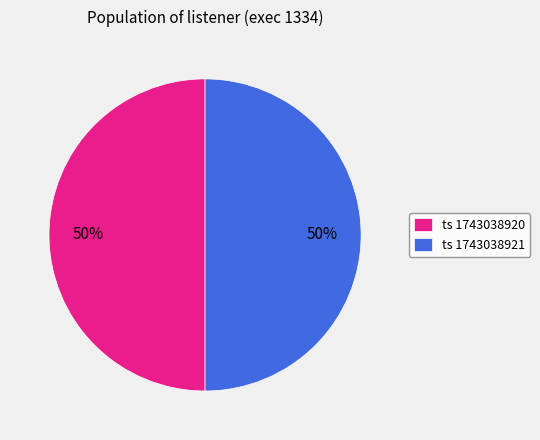

How many slices are in this pie chart?

2